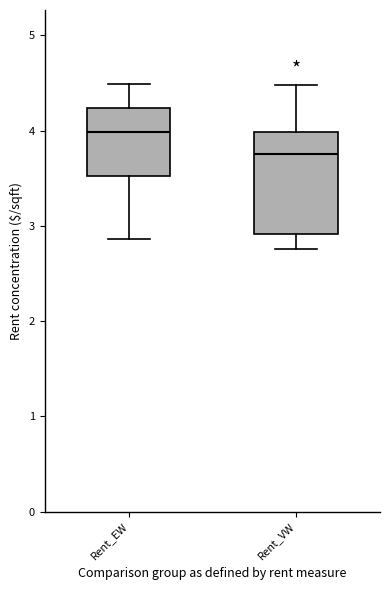

Where does the upper whisker of the box for Rent_VW end on the y-axis? The values are not printed on the chart, so give them approximately, as read against the axis.

4.5